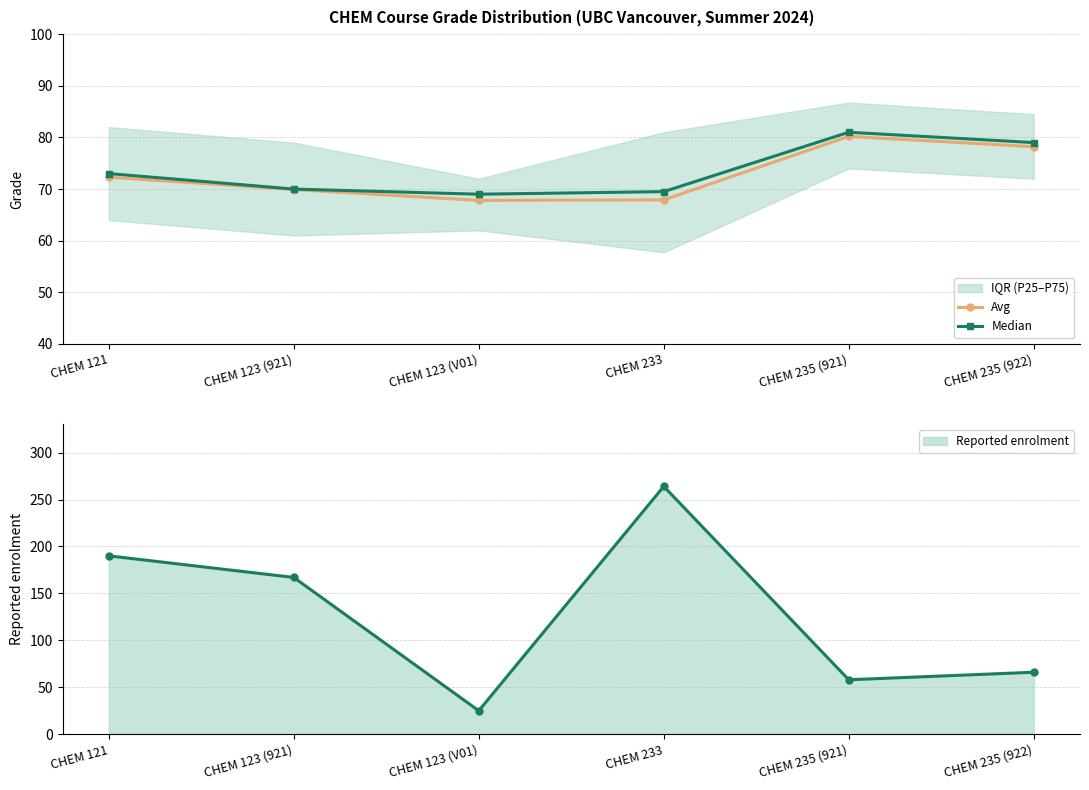

What is the value of the Avg point at the 4th from the left?

67.9